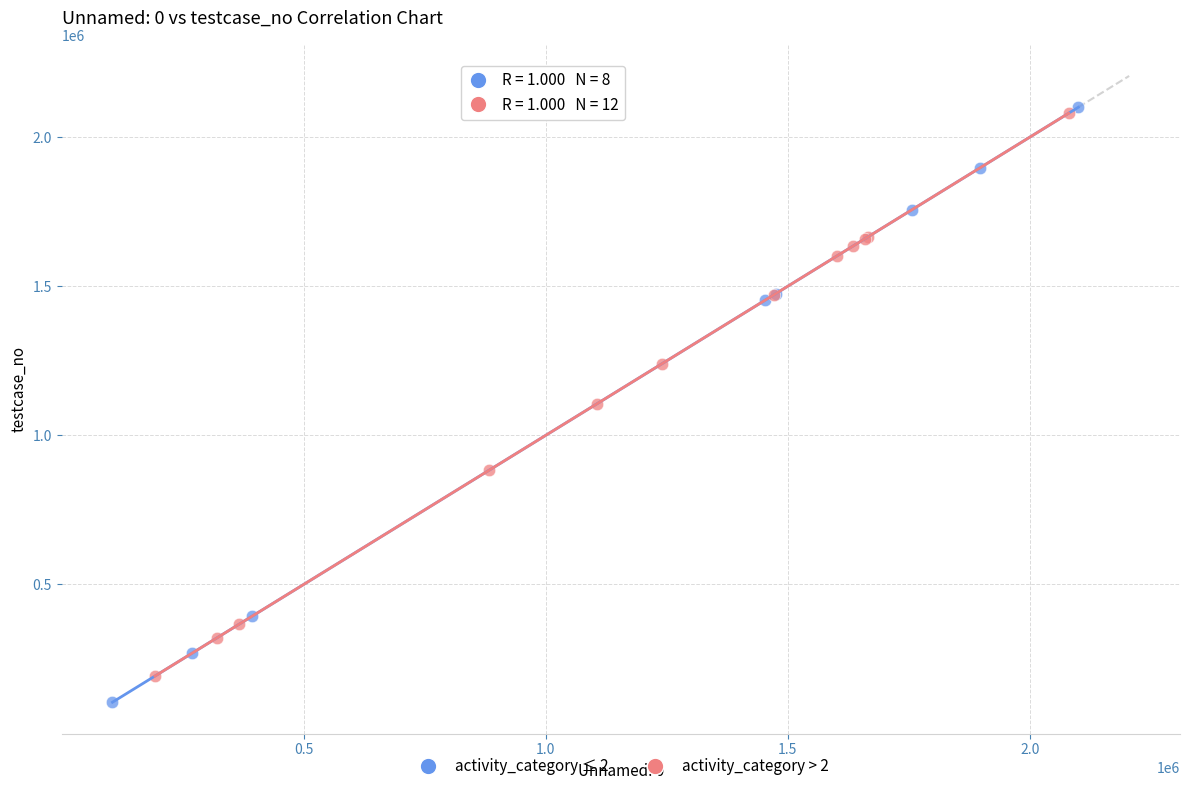

Which series has the largest Y range (max minus min)?

activity_category ≤ 2